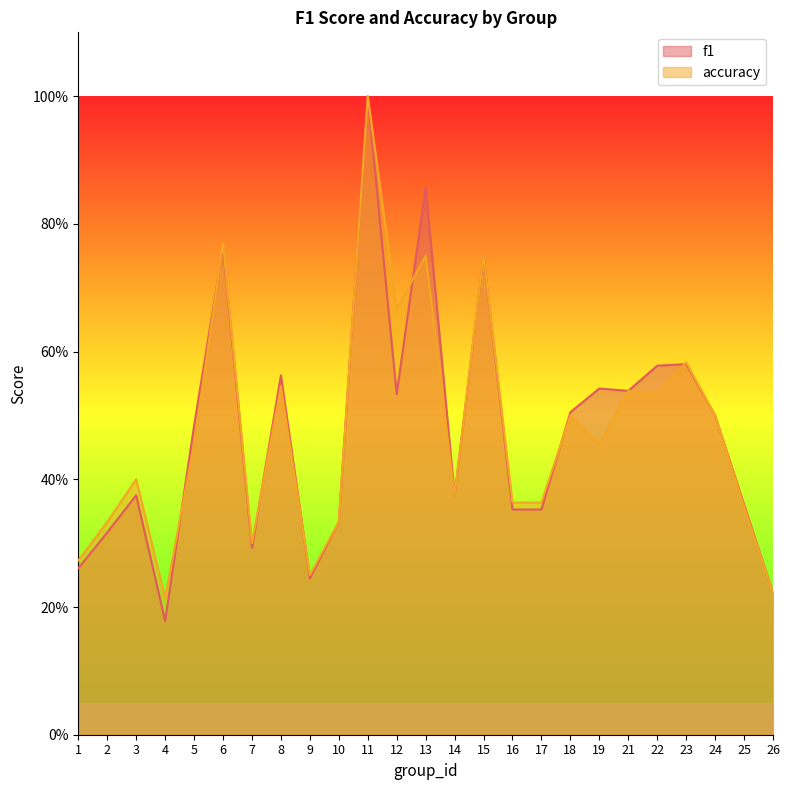

How many categories are shown in the chart?

25